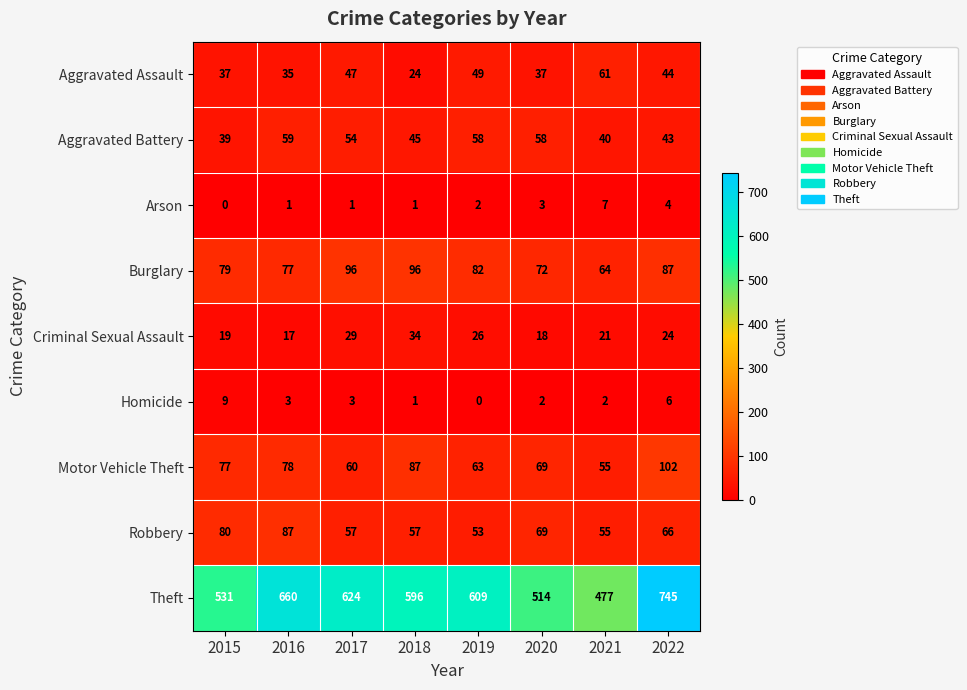

At 2017, list the series in order from smallest to largest.

Arson, Homicide, Criminal Sexual Assault, Aggravated Assault, Aggravated Battery, Robbery, Motor Vehicle Theft, Burglary, Theft